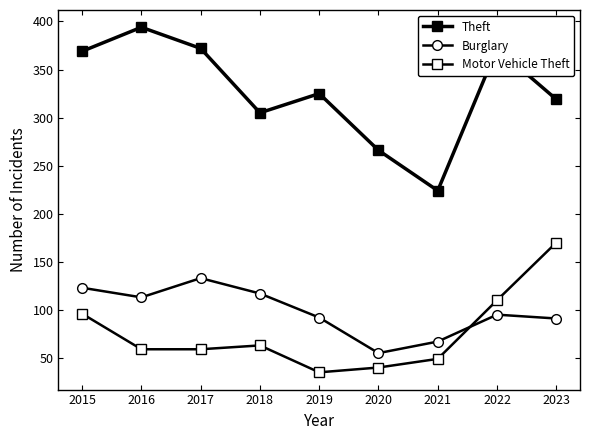

What is the maximum value shown in the chart?

394